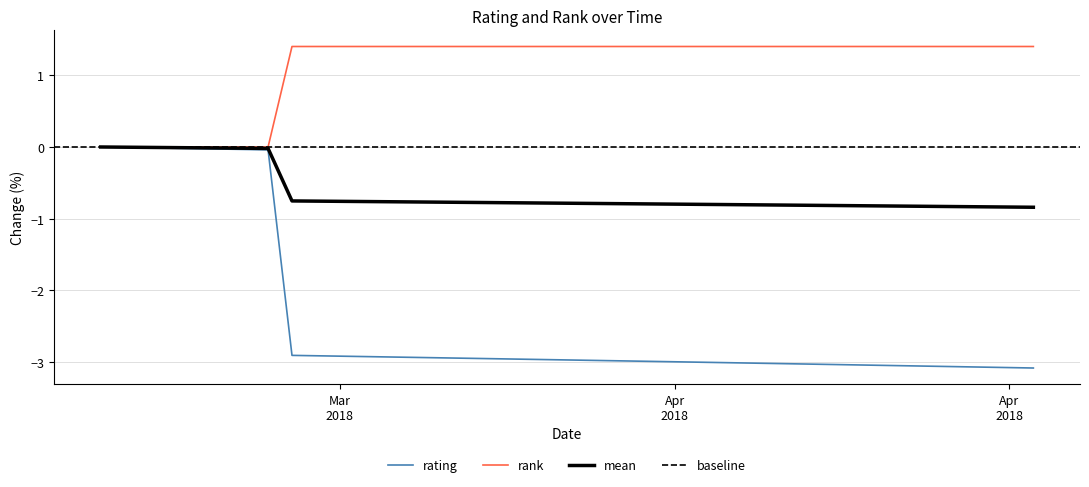

Which series has the largest range (max minus min)?

rating